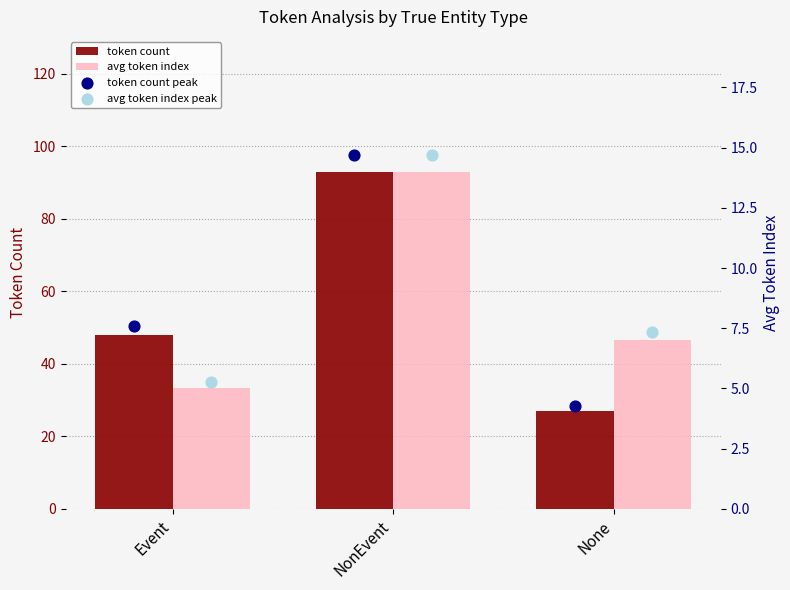

What is the total value across all series at NonEvent?

219.3